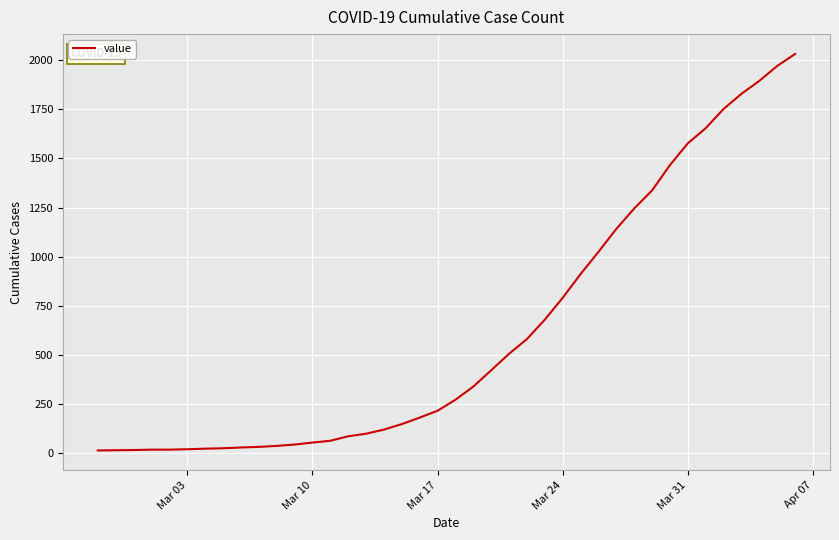

What is the difference between the maximum and minimum values?

2019